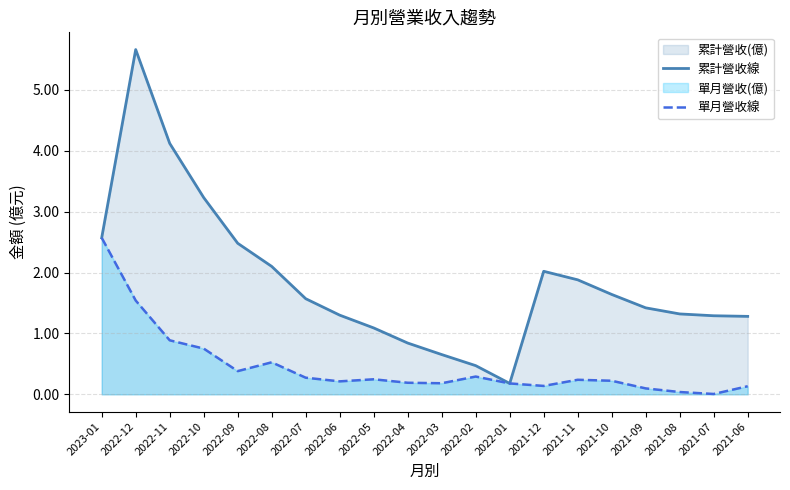

What is the difference between the second highest and second lowest values in the 單月營收線 series?

1.5